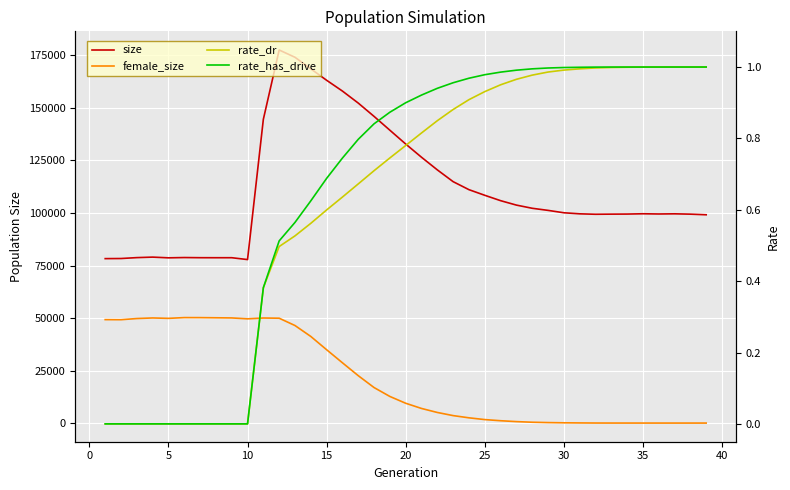

At how many categories does at least one series exceed 121373?

11